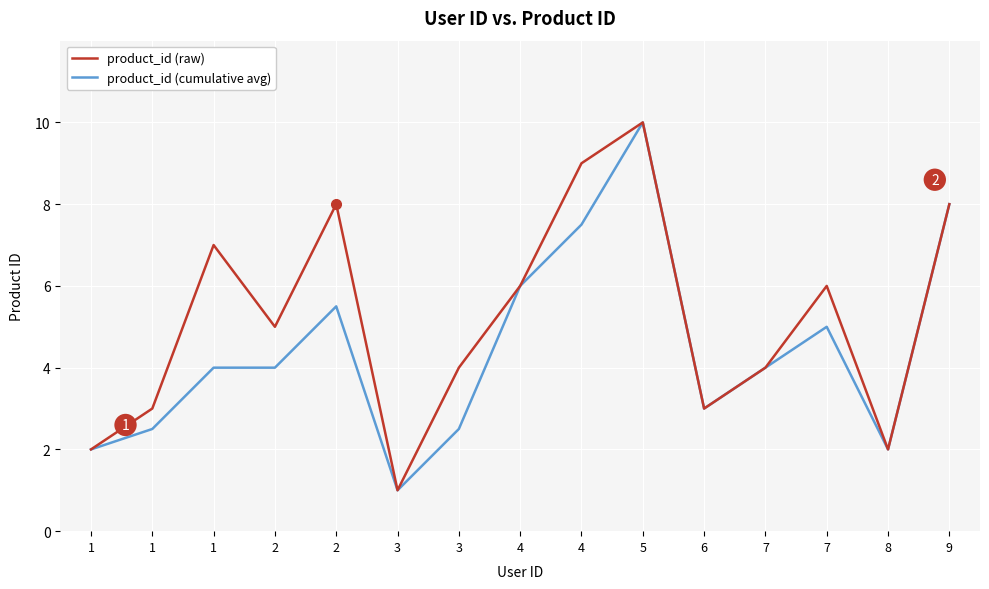

How many categories are shown in the chart?

15